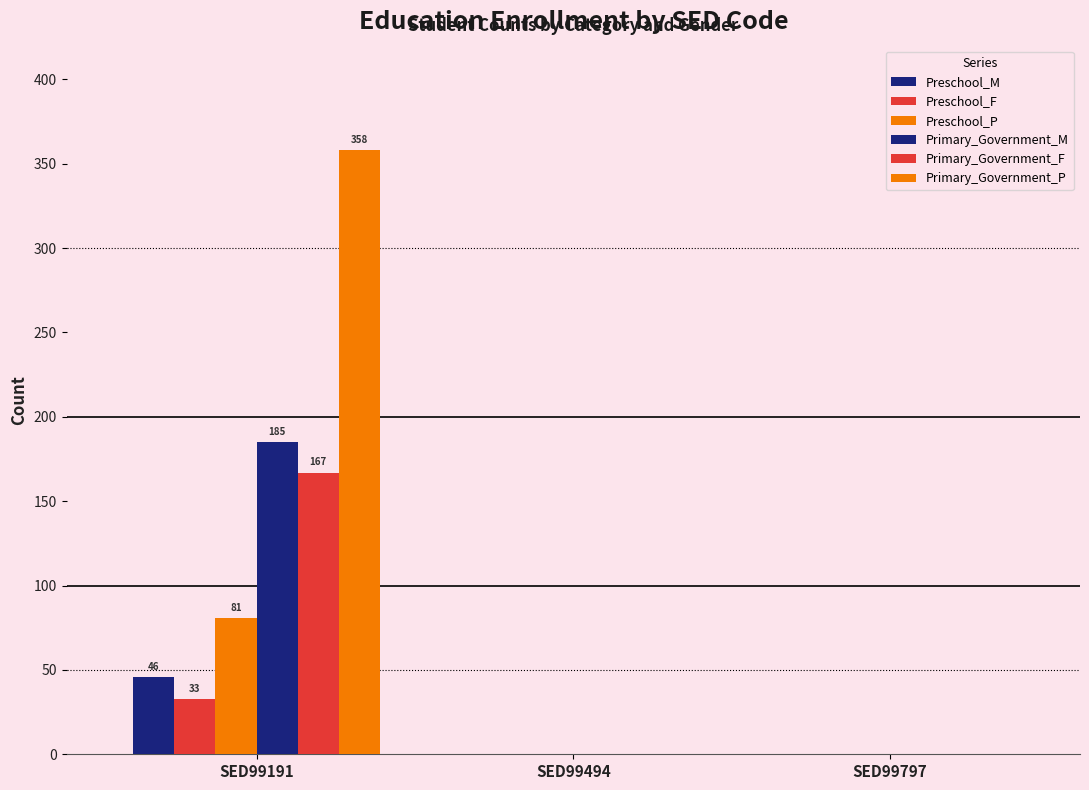

What is the sum of all Preschool_M values?

46